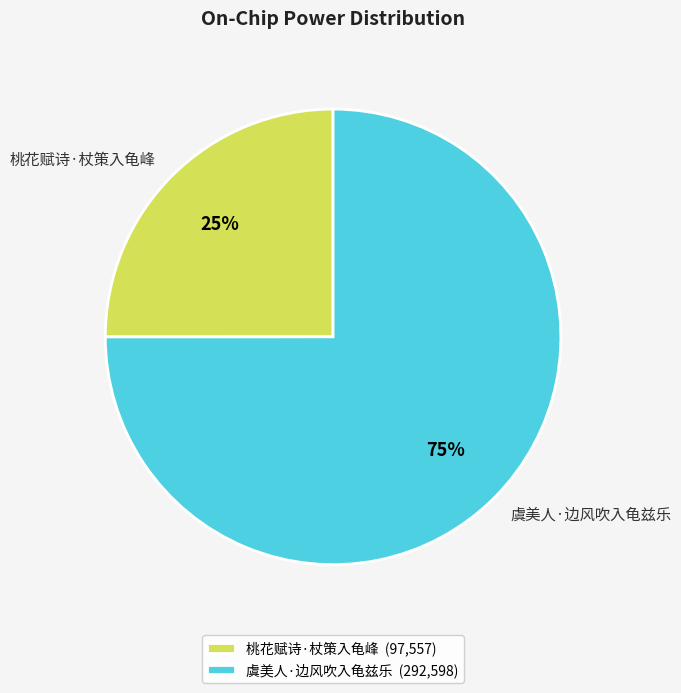

To the nearest percent, what percentage of the pie is 桃花赋诗·杖策入龟峰?

25%